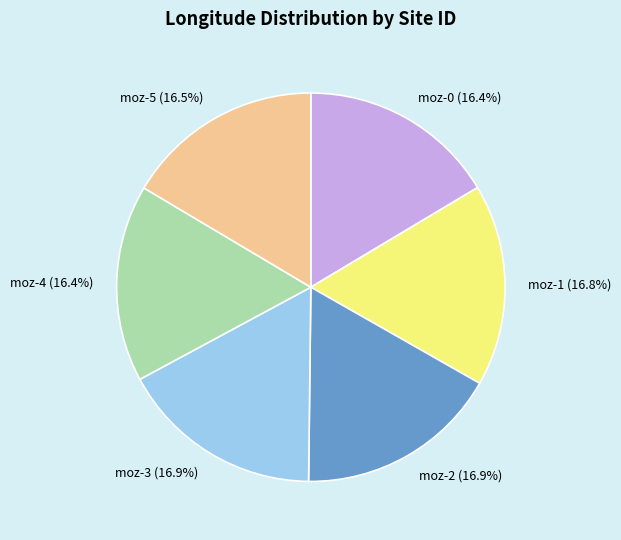

True or false: moz-5 accounts for 5% of the total.

False